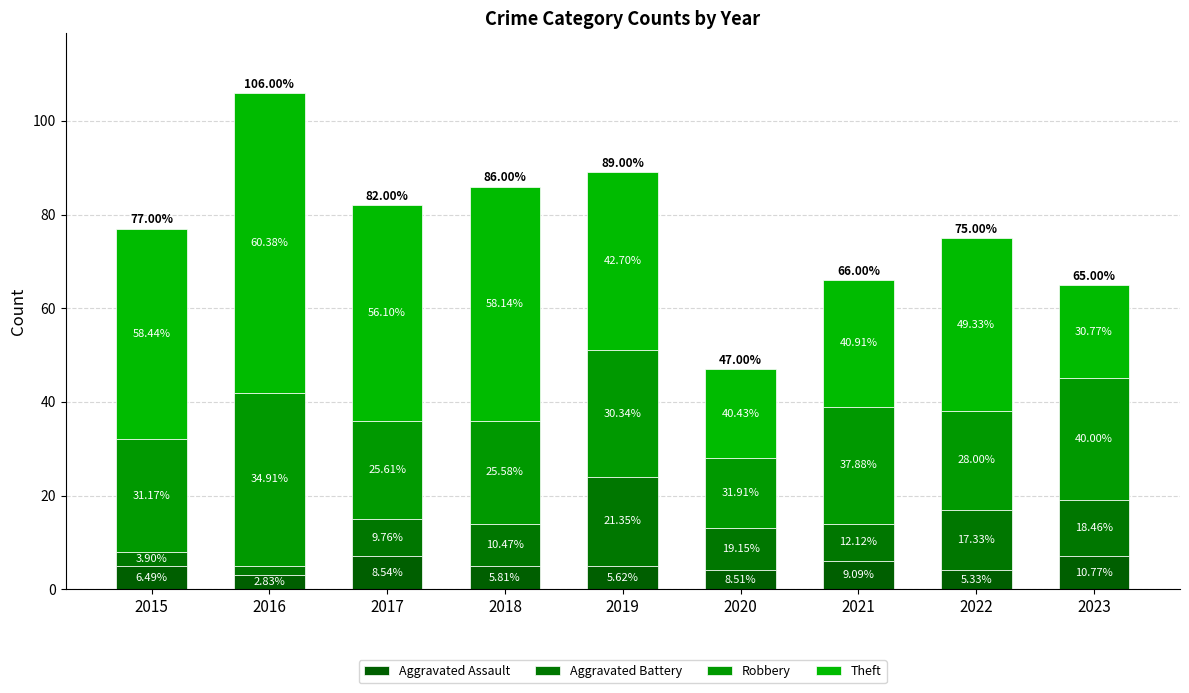

Does the chart contain stacked bars?

Yes